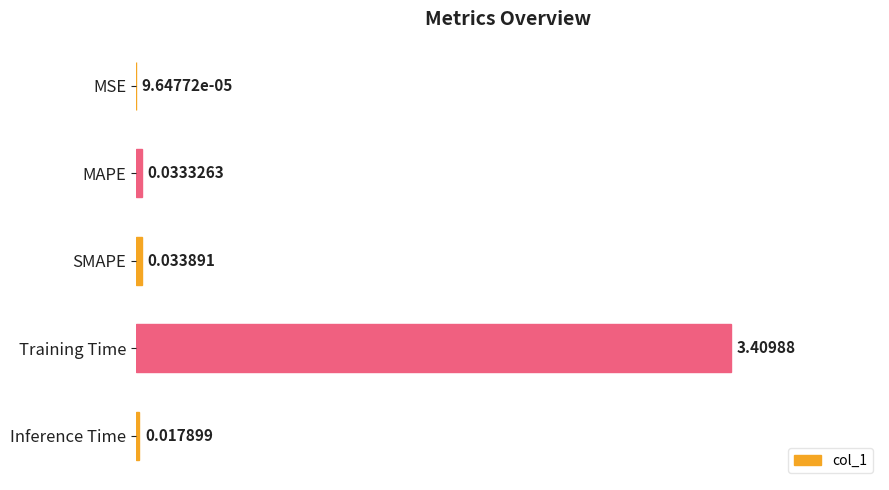

What is the change in value from SMAPE to Training Time?

+3.4